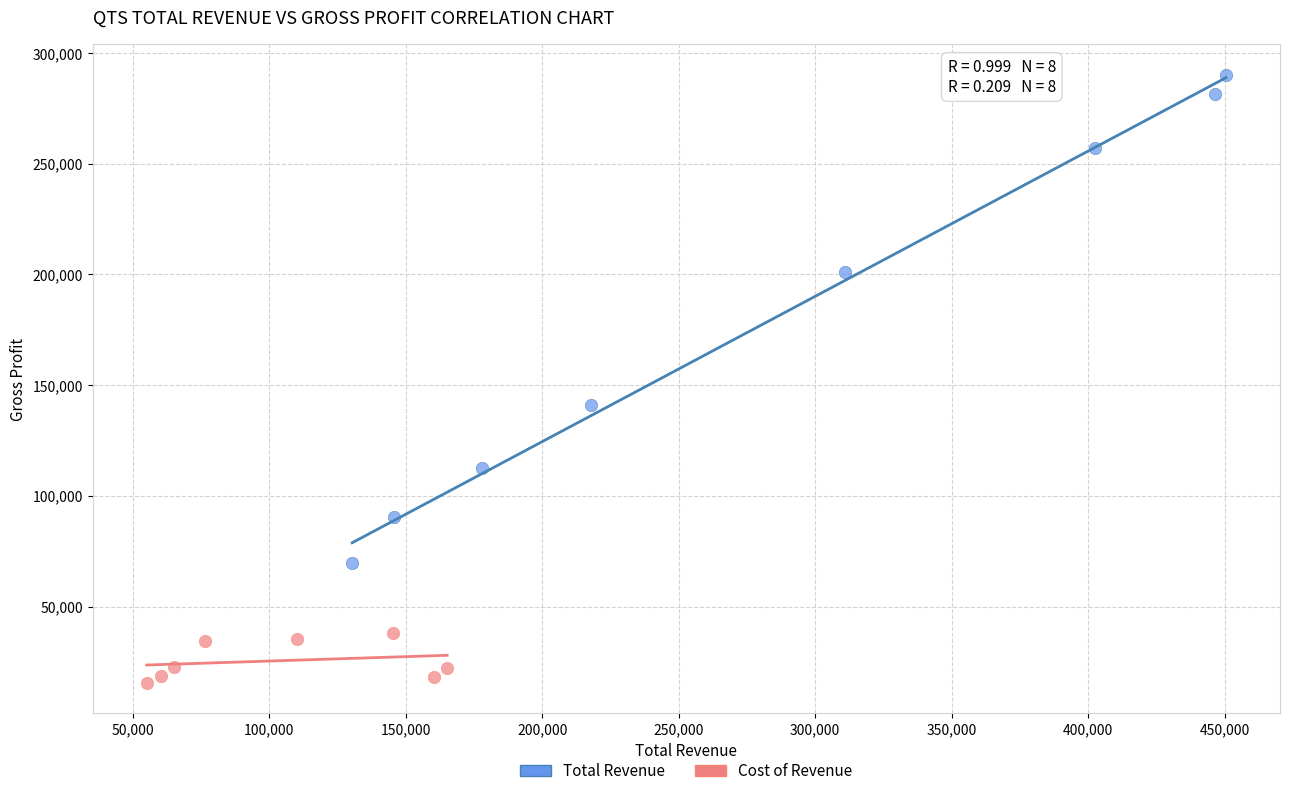

Which series reaches the maximum Y coordinate?

Total Revenue